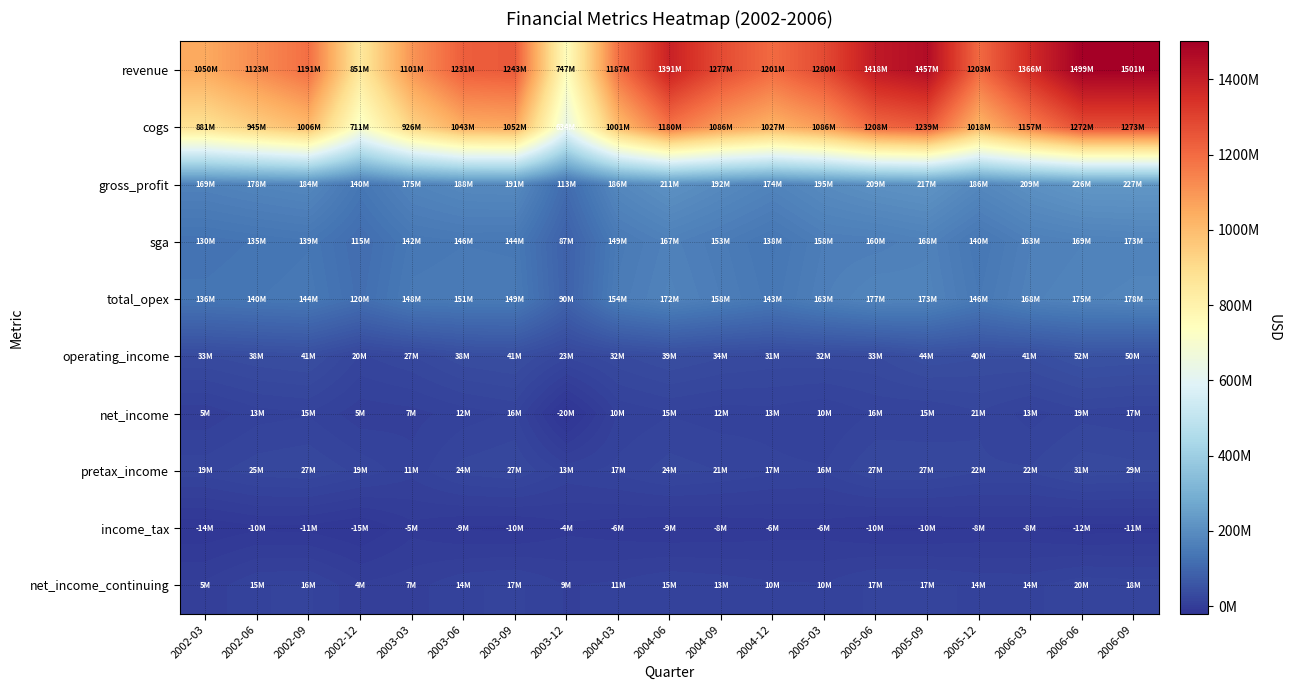

What is the spread (max minus min) of values at 2002-03?

1063708000